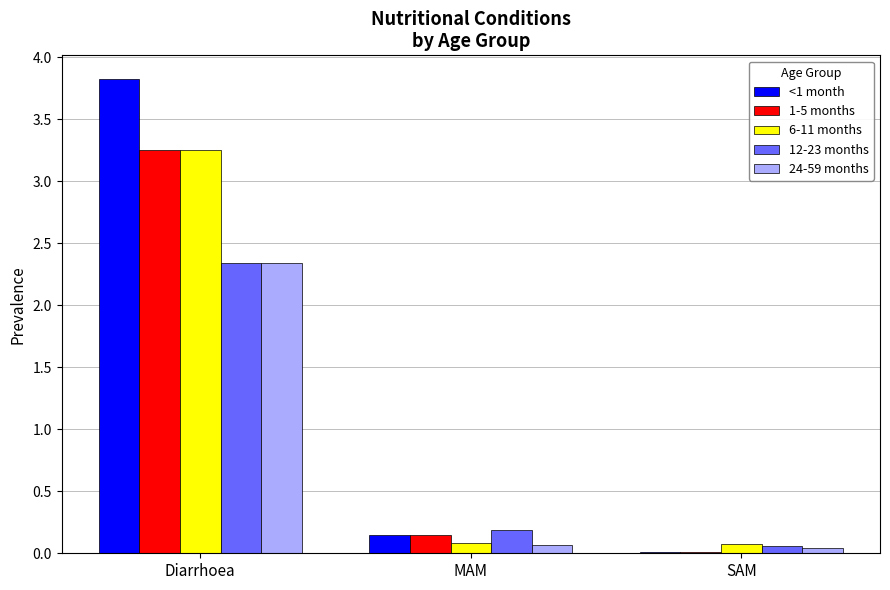

How many groups of bars are there?

3